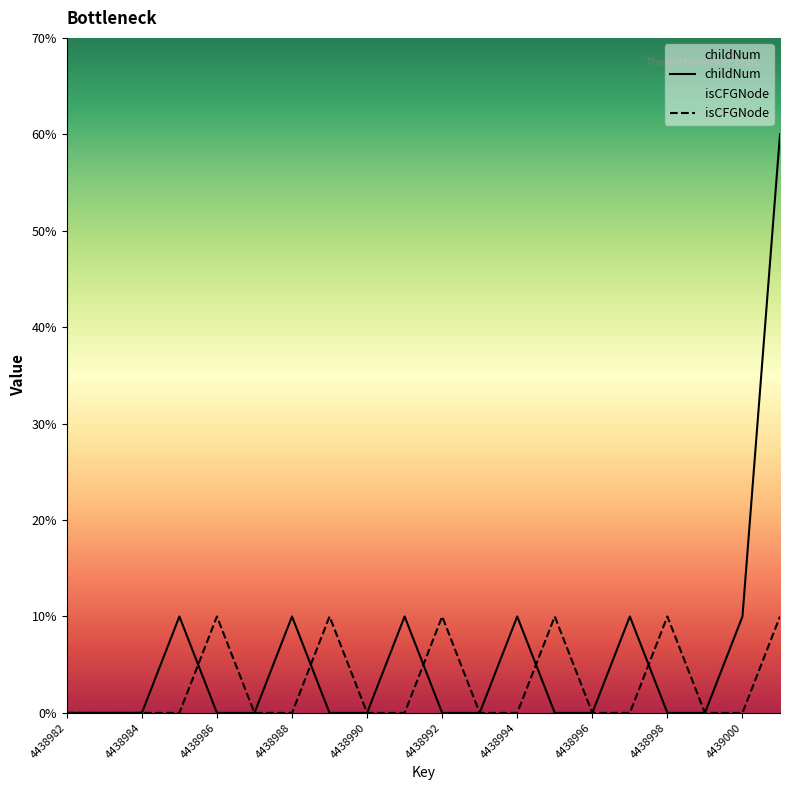

What is the greatest value displayed?

6